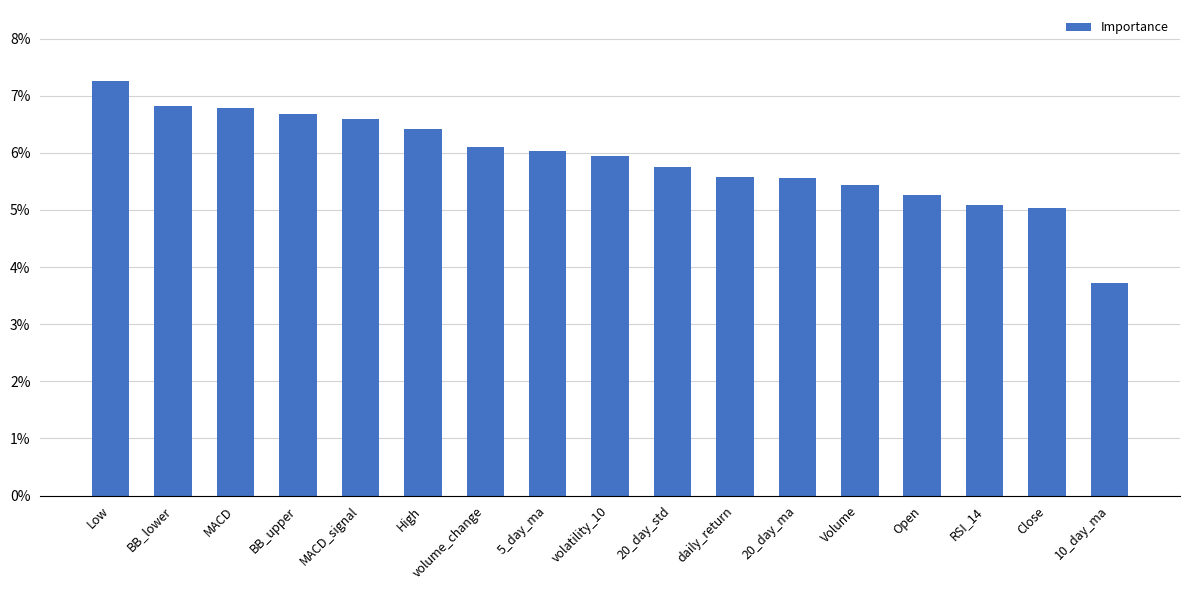

Does the chart contain any negative values?

No